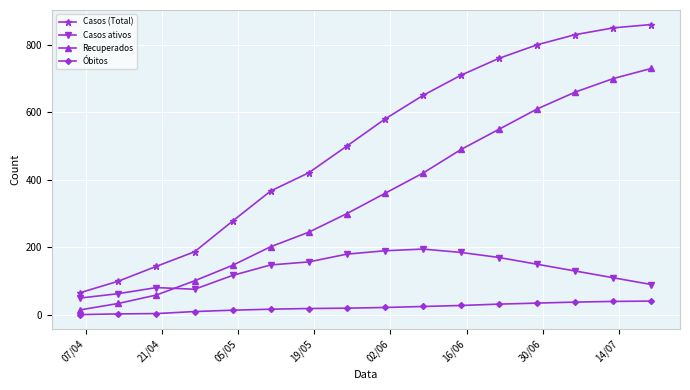

What is the difference between the second highest and second lowest values in the Óbitos series?

37